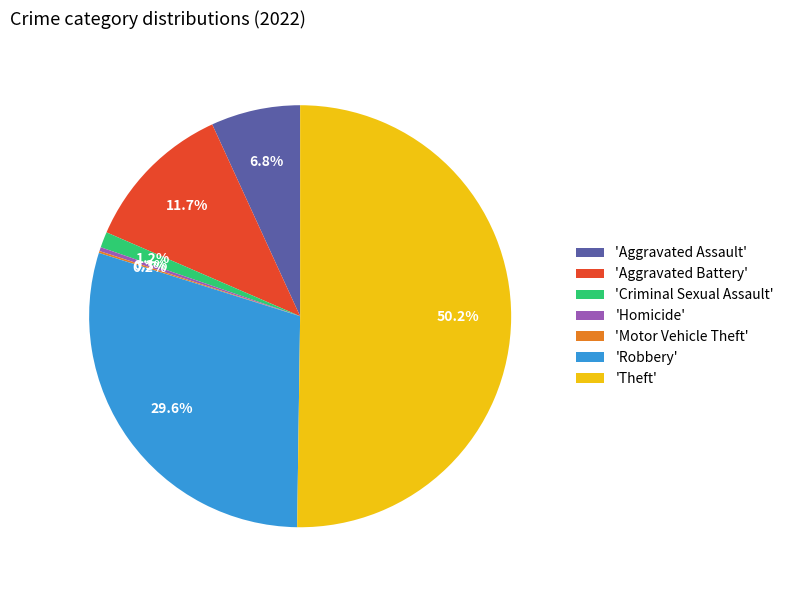

What percentage do 'Theft' and 'Aggravated Battery' together represent?

61.9%